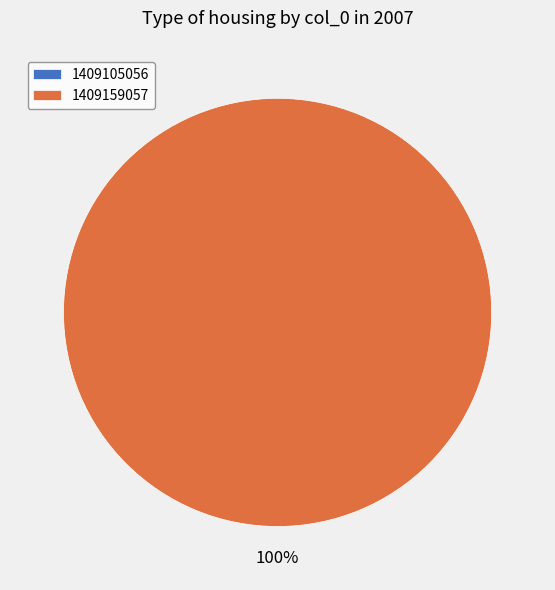

Which slice is the smallest?

1409105056